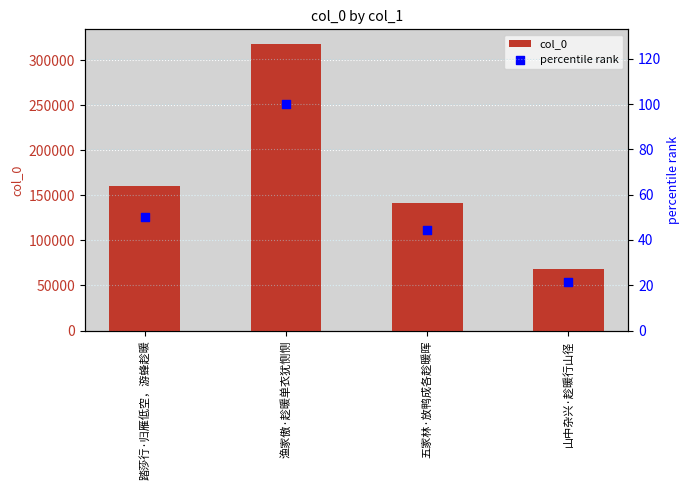

Is the value of percentile rank at 山中杂兴·趁暖行山径 greater than the value of col_0 at 踏莎行·归雁低空，游蜂趁暖?

No